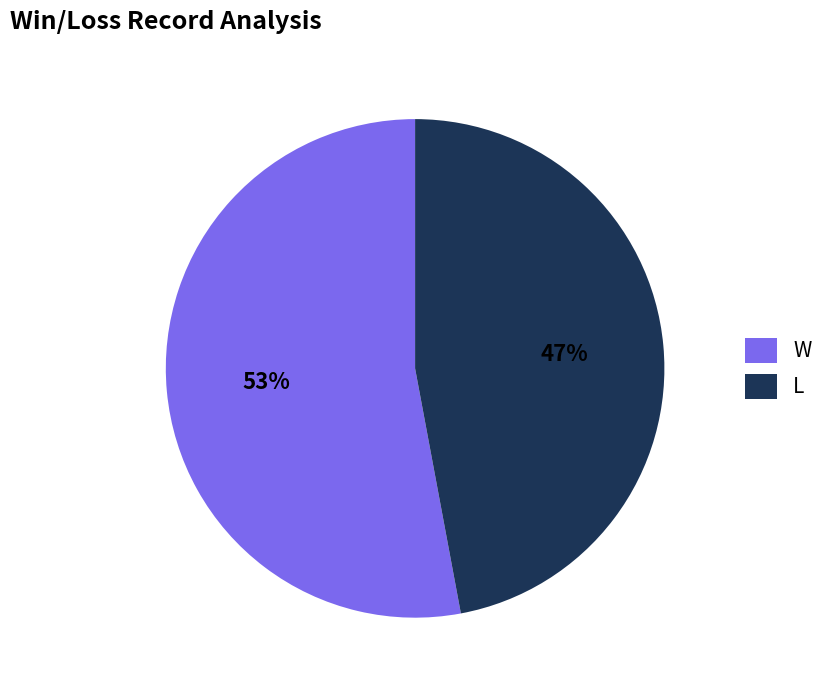

To the nearest percent, what percentage of the pie is W?

53%